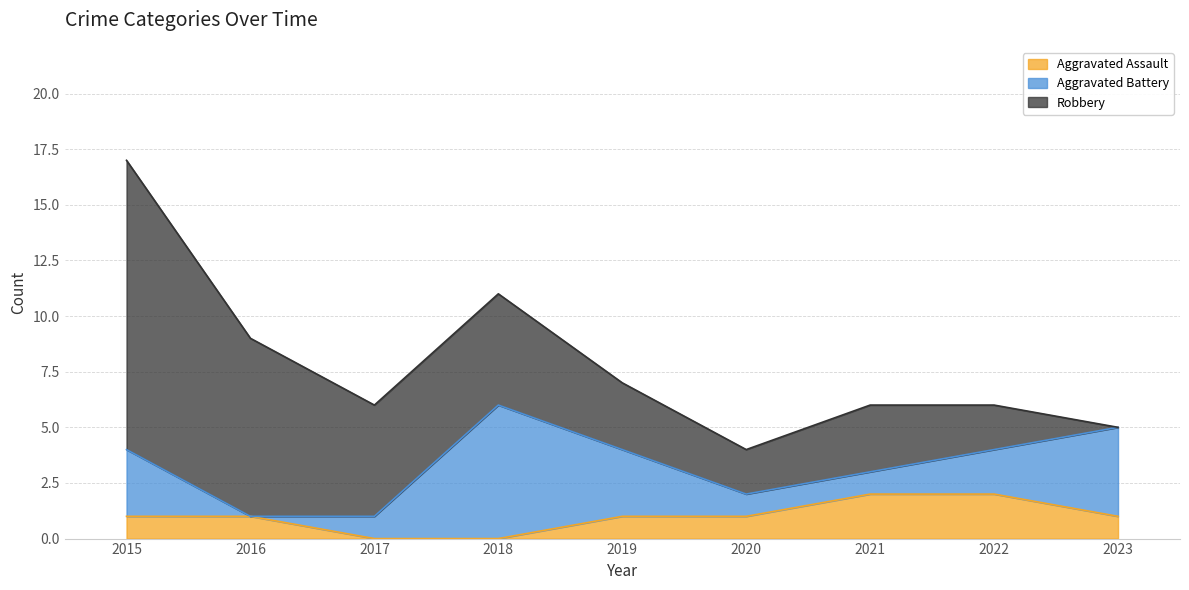

Reading left to right, extract all data points from this chart.

Aggravated Assault: 2015=1	2016=1	2017=0	2018=0	2019=1	2020=1	2021=2	2022=2	2023=1
Aggravated Battery: 2015=3	2016=0	2017=1	2018=6	2019=3	2020=1	2021=1	2022=2	2023=4
Robbery: 2015=13	2016=8	2017=5	2018=5	2019=3	2020=2	2021=3	2022=2	2023=0